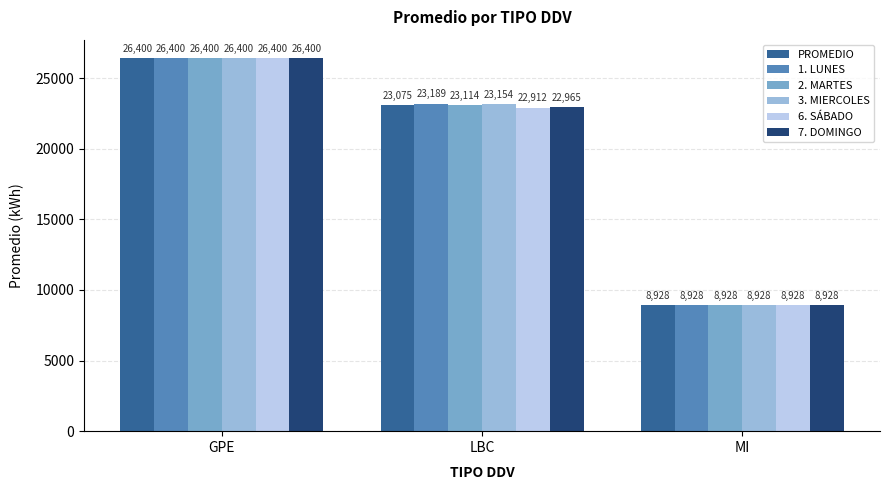

What is the difference between the maximum and minimum values in the PROMEDIO series?

17472